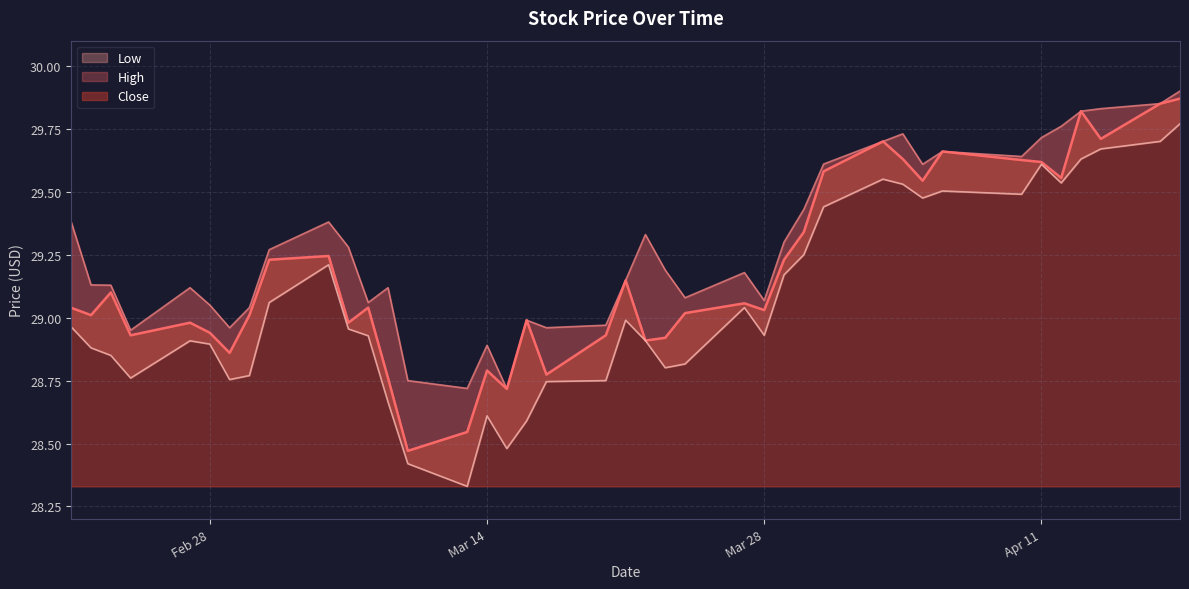

What is the total value across all series at 2023-02-23?

87.1